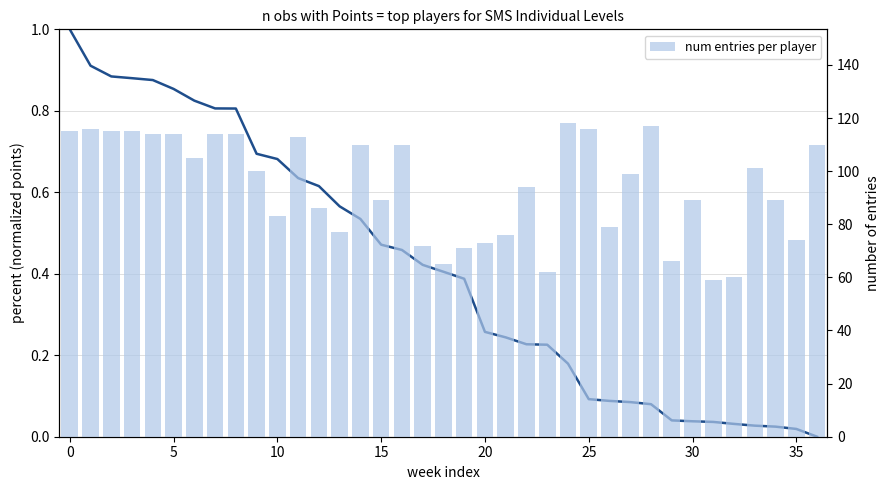

True or false: num entries per player has a value of 139.5 at 30.

False